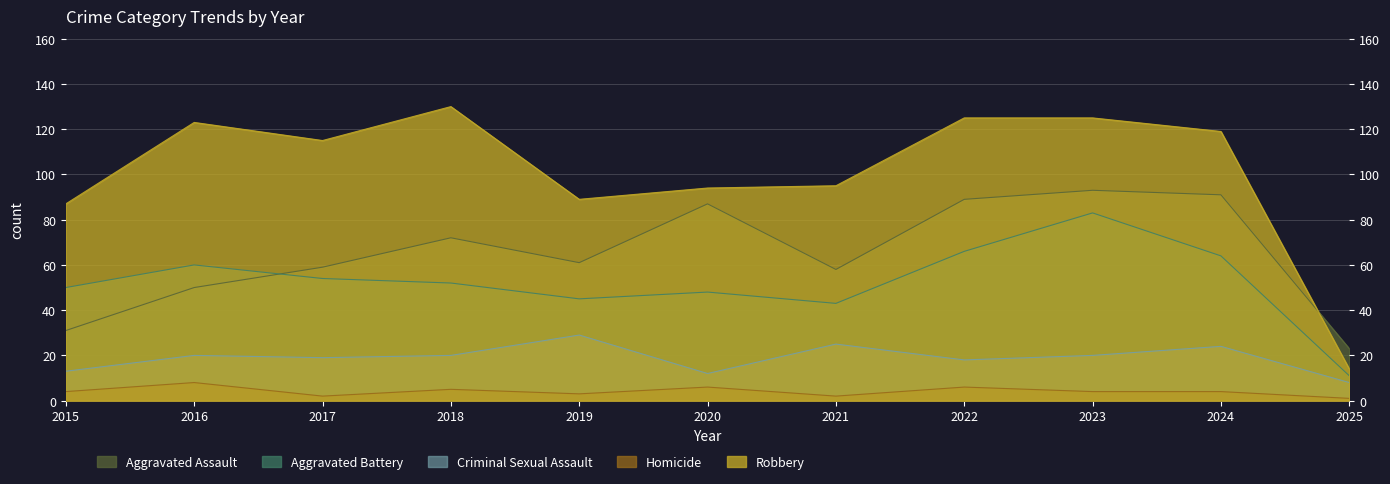

Reading right to left, what are all the values shown in this chart?

Aggravated Assault: 23	91	93	89	58	87	61	72	59	50	31
Aggravated Battery: 11	64	83	66	43	48	45	52	54	60	50
Criminal Sexual Assault: 8	24	20	18	25	12	29	20	19	20	13
Homicide: 1	4	4	6	2	6	3	5	2	8	4
Robbery: 14	119	125	125	95	94	89	130	115	123	87